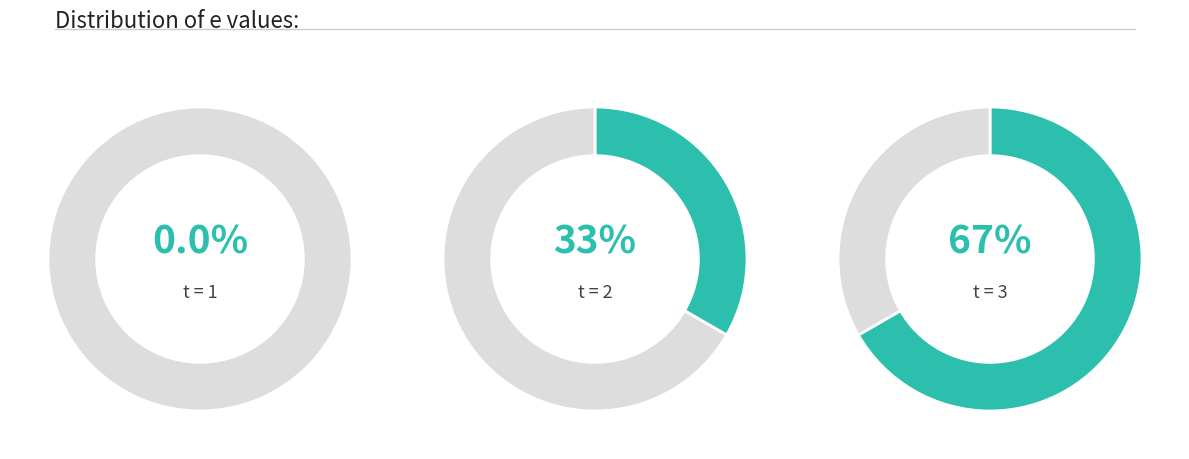

Which category has the biggest portion of the pie?

3